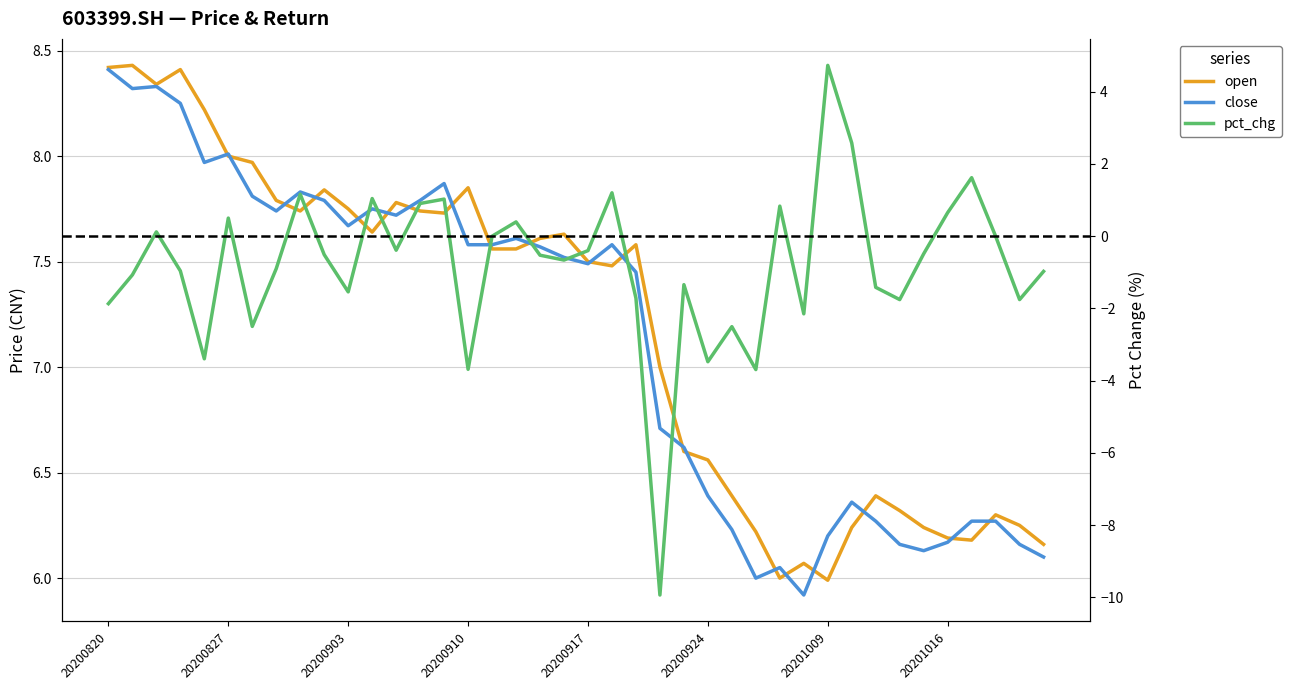

What is the total value across all series at 17?

15.6